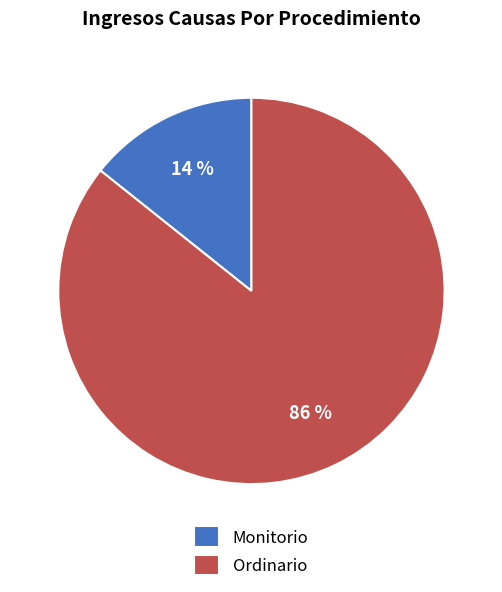

Between Ordinario and Monitorio, which is larger?

Ordinario